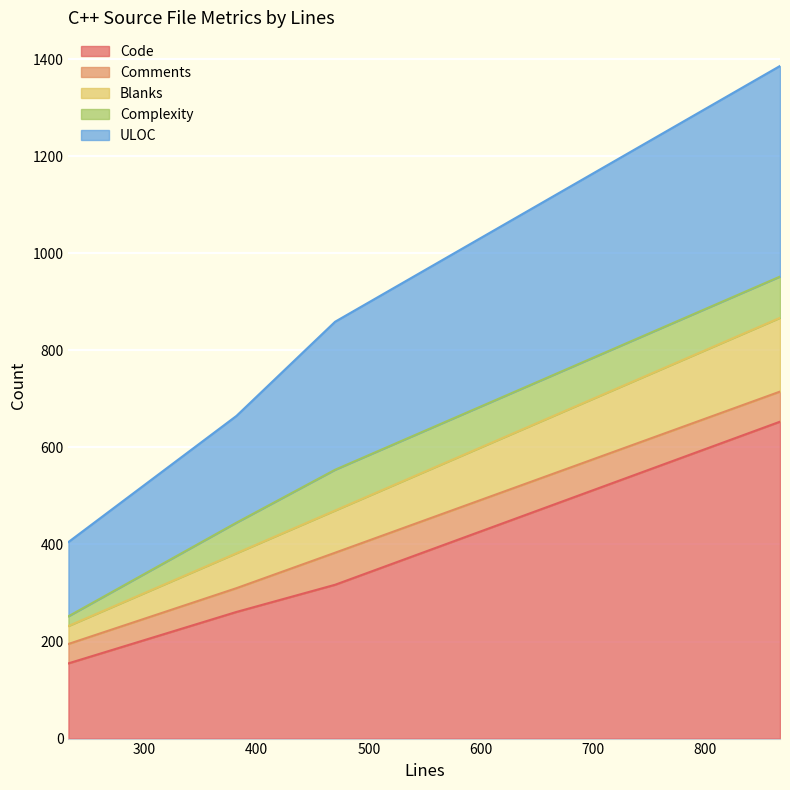

How many lines are shown in the chart?

5